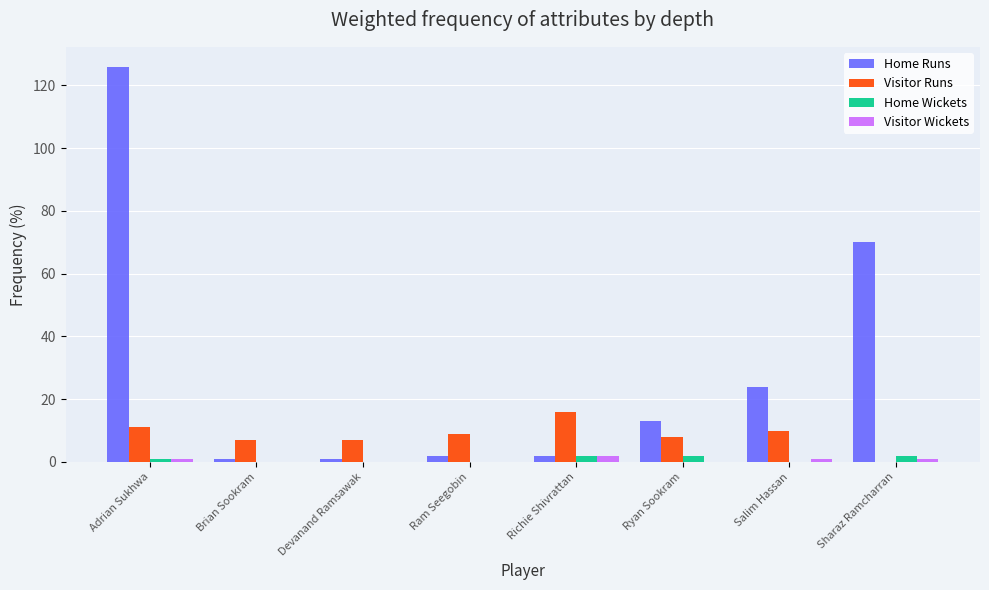

Reading right to left, what are all the values shown in this chart?

Home Runs: Sharaz Ramcharran=70	Salim Hassan=24	Ryan Sookram=13	Richie Shivrattan=2	Ram Seegobin=2	Devanand Ramsawak=1	Brian Sookram=1	Adrian Sukhwa=126
Visitor Runs: Sharaz Ramcharran=0	Salim Hassan=10	Ryan Sookram=8	Richie Shivrattan=16	Ram Seegobin=9	Devanand Ramsawak=7	Brian Sookram=7	Adrian Sukhwa=11
Home Wickets: Sharaz Ramcharran=2	Salim Hassan=0	Ryan Sookram=2	Richie Shivrattan=2	Ram Seegobin=0	Devanand Ramsawak=0	Brian Sookram=0	Adrian Sukhwa=1
Visitor Wickets: Sharaz Ramcharran=1	Salim Hassan=1	Ryan Sookram=0	Richie Shivrattan=2	Ram Seegobin=0	Devanand Ramsawak=0	Brian Sookram=0	Adrian Sukhwa=1